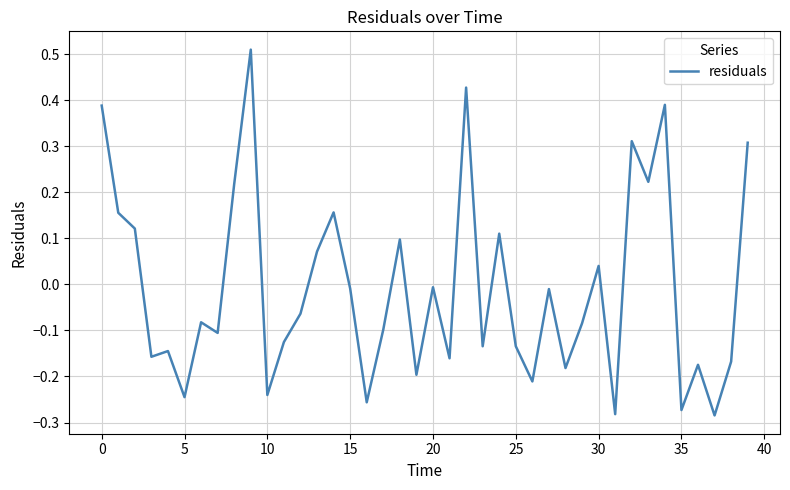

What is the difference between the maximum and minimum values?

0.8